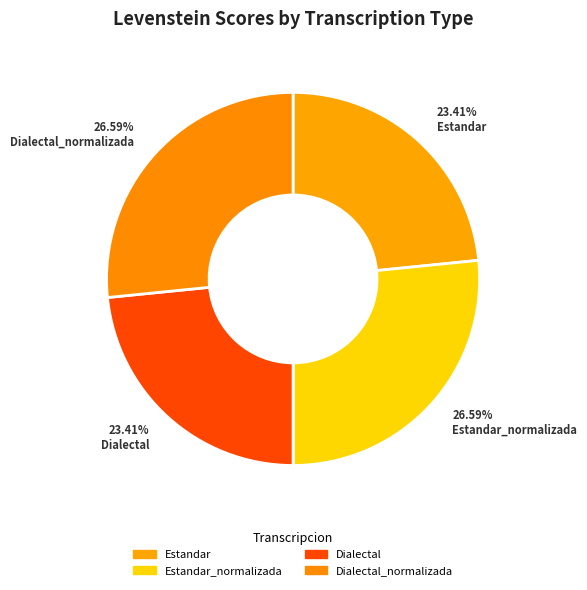

Approximately how many times larger is the value at Dialectal compared to Dialectal_normalizada?

0.9